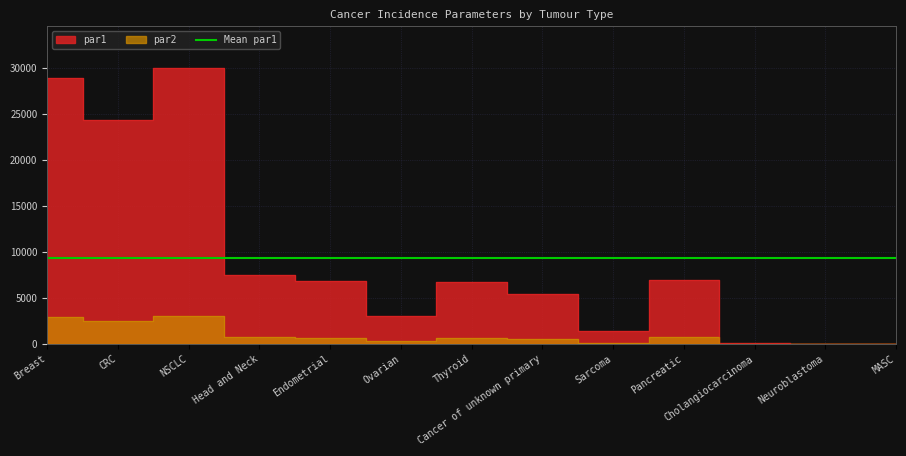

Which series has the largest total across all categories?

par1